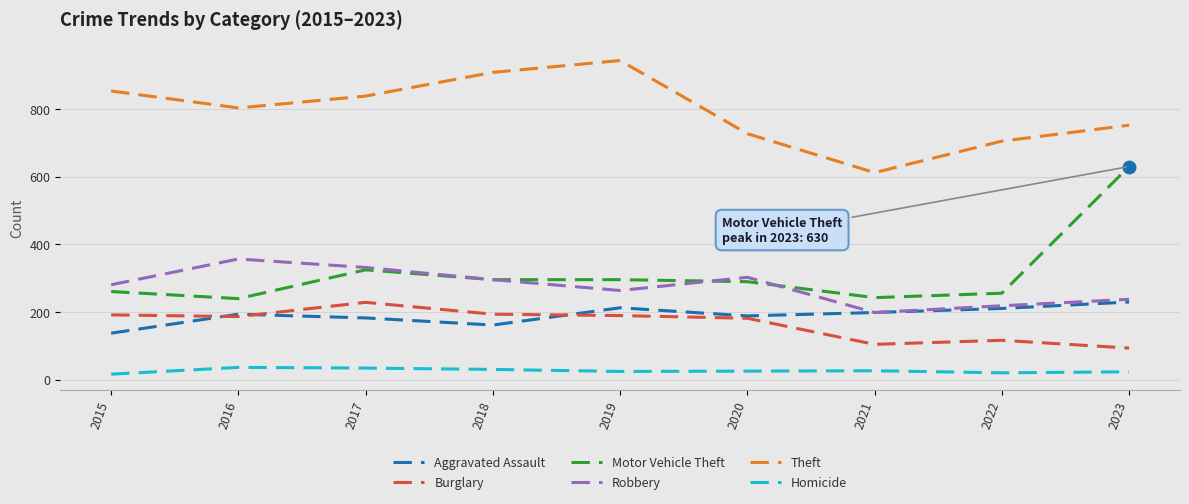

Between 2017 and 2020, which series saw the biggest shift?

Theft